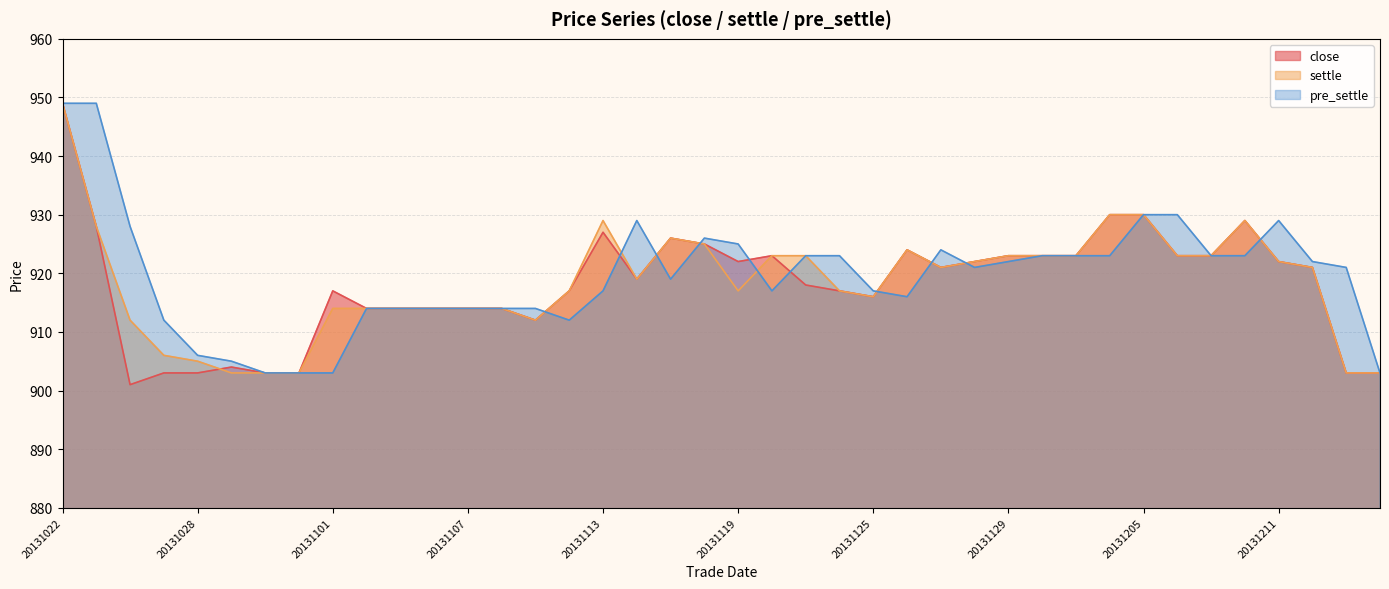

Where does the pre_settle series first go above 921?

20131022